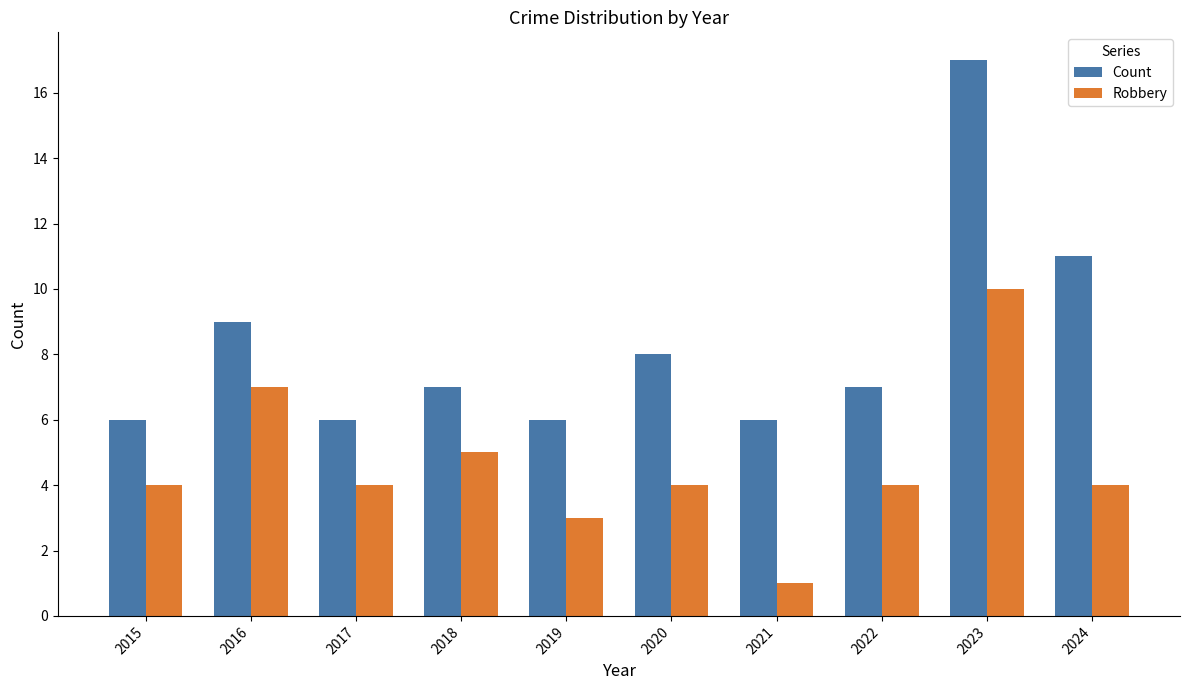

Reading left to right, what are all the values shown in this chart?

Count: 6	9	6	7	6	8	6	7	17	11
Robbery: 4	7	4	5	3	4	1	4	10	4